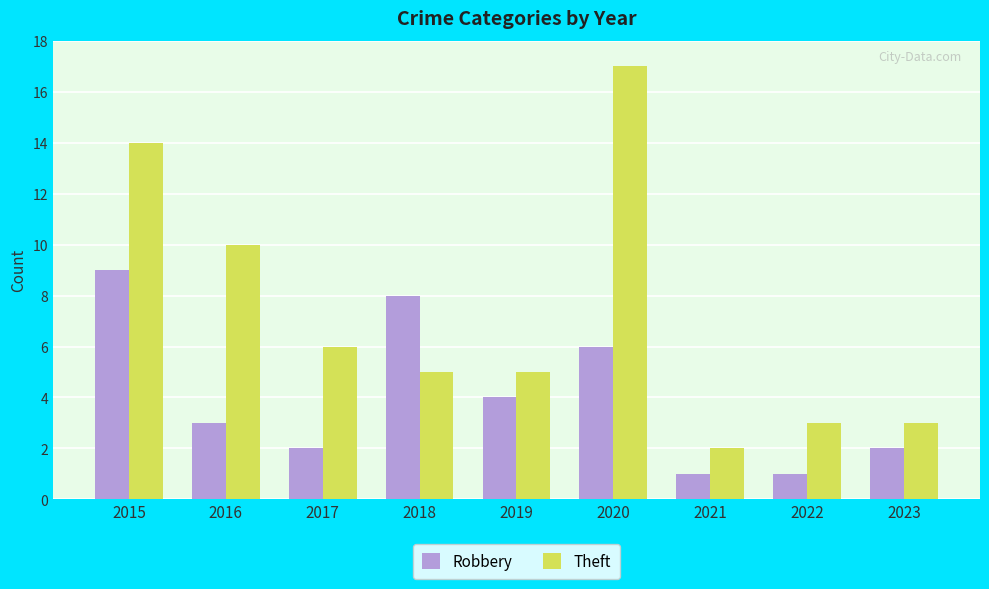

Between 2015 and 2023, which series saw the biggest shift?

Theft